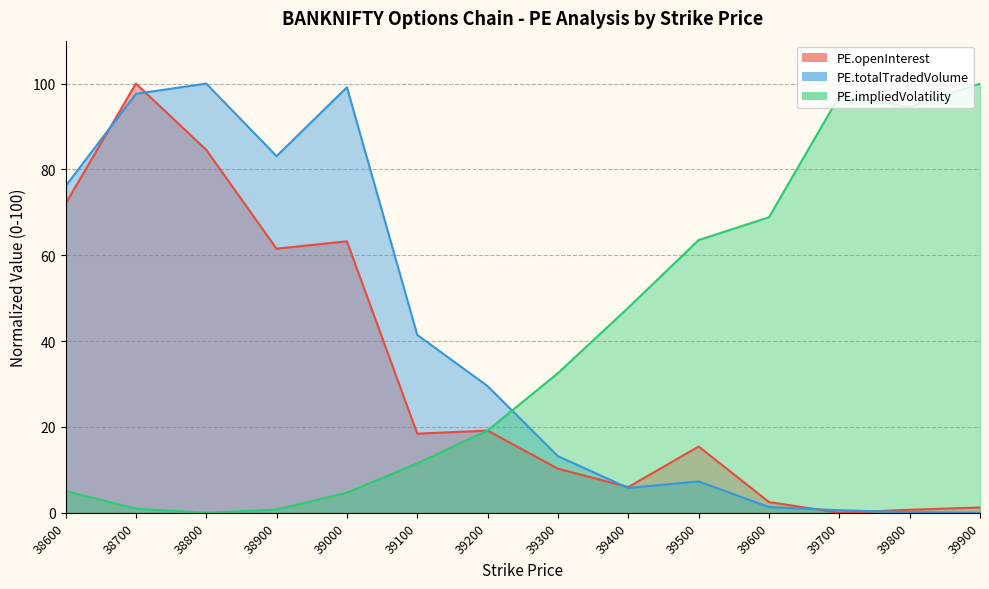

Reading left to right, extract all data points from this chart.

PE.openInterest: 38600=72.0	38700=100.0	38800=84.6	38900=61.5	39000=63.3	39100=18.4	39200=19.2	39300=10.3	39400=6.0	39500=15.4	39600=2.5	39700=0.0	39800=0.7	39900=1.2
PE.totalTradedVolume: 38600=76.1	38700=97.6	38800=100.0	38900=83.1	39000=99.1	39100=41.4	39200=29.5	39300=13.2	39400=5.8	39500=7.3	39600=1.3	39700=0.6	39800=0.1	39900=0.0
PE.impliedVolatility: 38600=5.1	38700=0.9	38800=0.0	38900=0.8	39000=4.7	39100=11.5	39200=19.2	39300=32.5	39400=47.8	39500=63.5	39600=68.9	39700=97.1	39800=94.6	39900=100.0